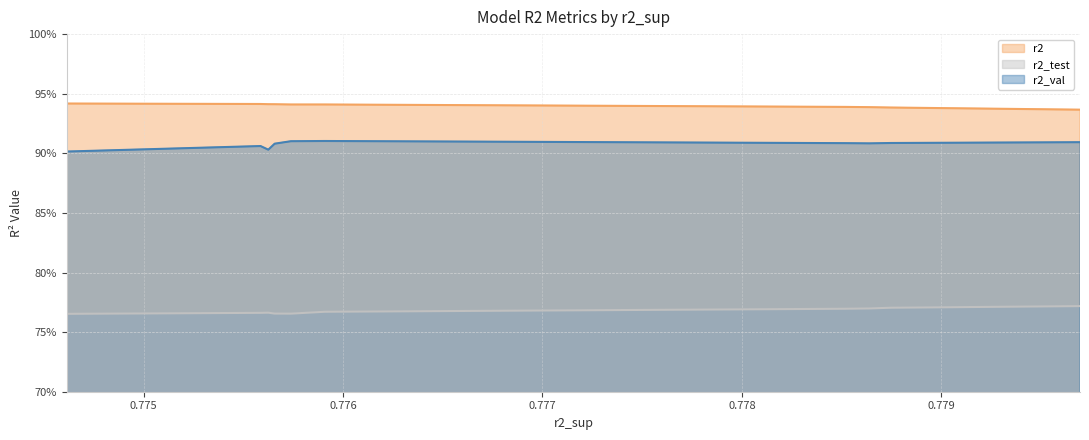

True or false: r2_val has more than 2 interior local peaks.

False